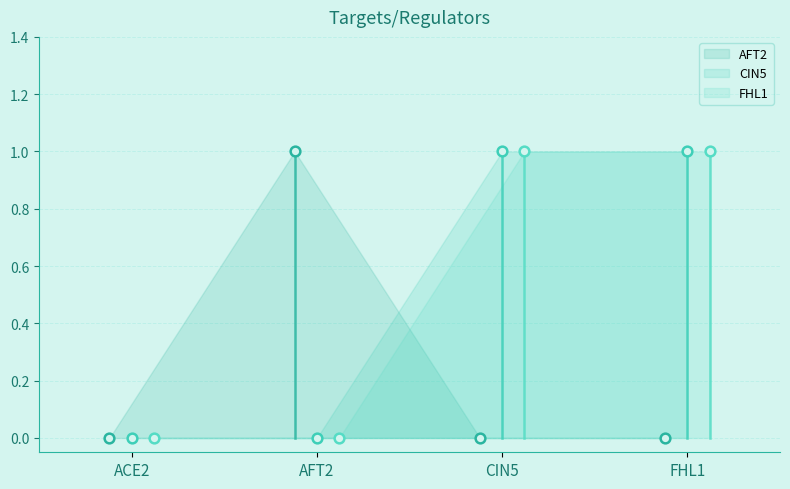

Count the number of categories in the chart.

4